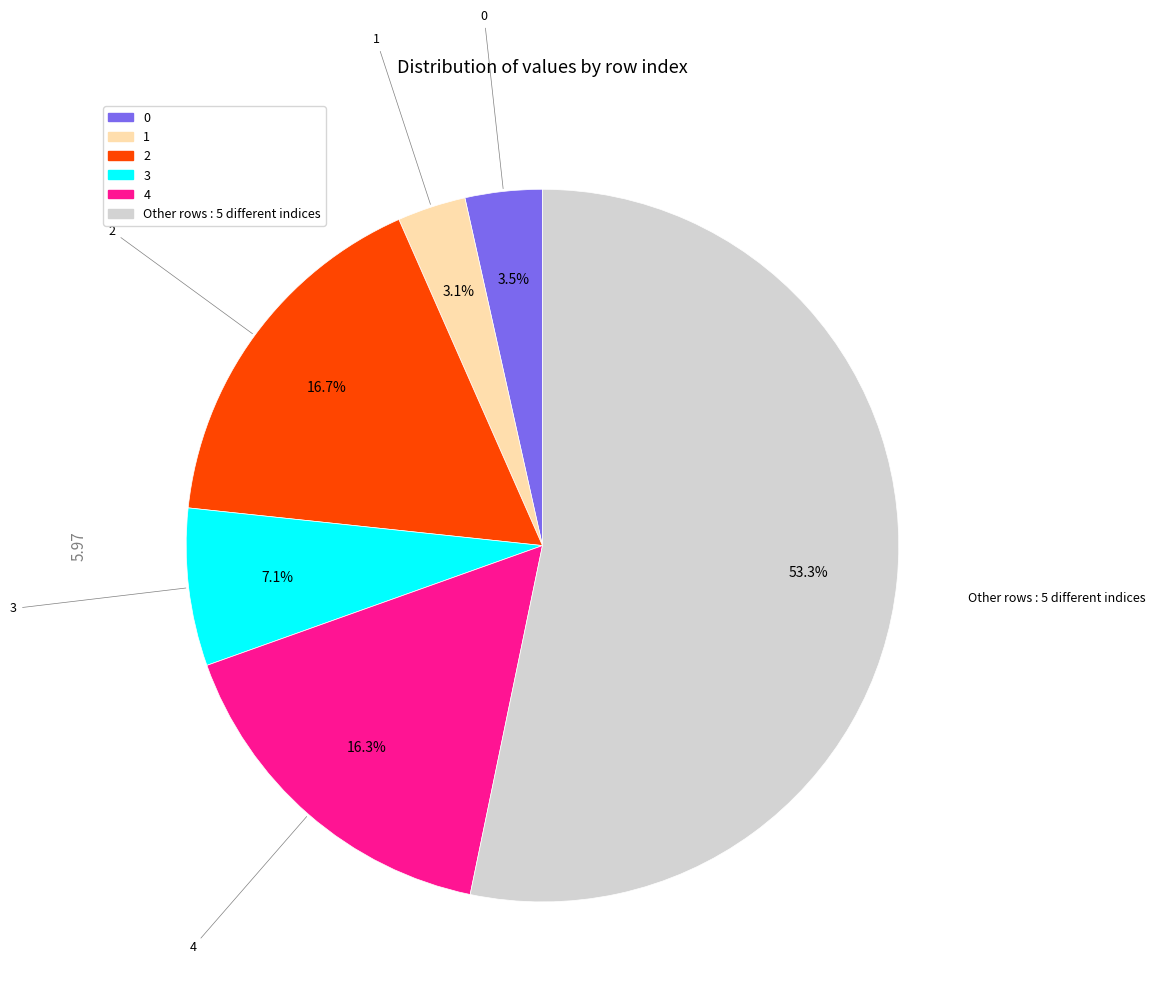

Count the number of slices in the pie.

6